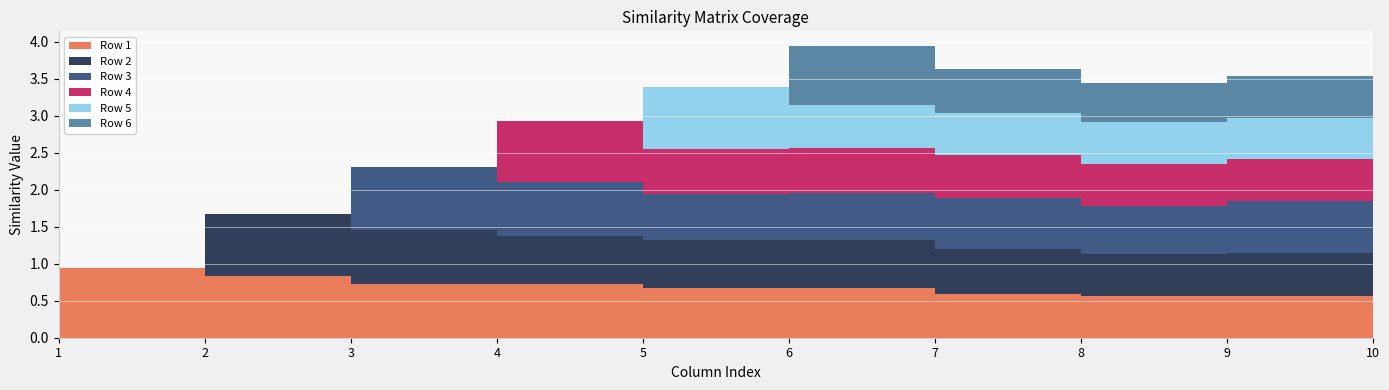

Reading left to right, extract all data points from this chart.

Row 1: 1=0.9	2=0.8	3=0.7	4=0.7	5=0.7	6=0.7	7=0.6	8=0.6	9=0.6	10=0.5
Row 2: 1=0.0	2=0.8	3=0.7	4=0.7	5=0.6	6=0.6	7=0.6	8=0.6	9=0.6	10=0.5
Row 3: 1=0.0	2=0.0	3=0.8	4=0.7	5=0.6	6=0.6	7=0.7	8=0.6	9=0.7	10=0.7
Row 4: 1=0.0	2=0.0	3=0.0	4=0.8	5=0.6	6=0.6	7=0.6	8=0.6	9=0.6	10=0.5
Row 5: 1=0.0	2=0.0	3=0.0	4=0.0	5=0.8	6=0.6	7=0.6	8=0.6	9=0.5	10=0.5
Row 6: 1=0.0	2=0.0	3=0.0	4=0.0	5=0.0	6=0.8	7=0.6	8=0.5	9=0.6	10=0.5